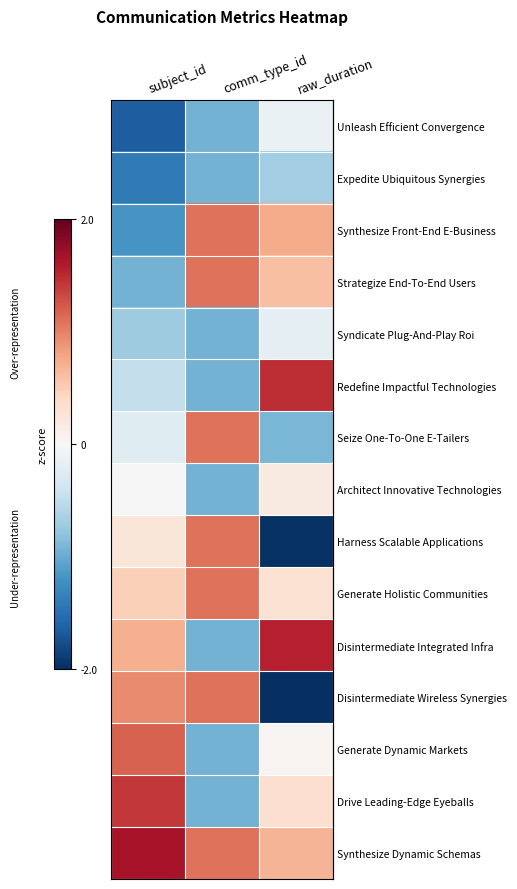

What is the spread (max minus min) of values at raw_duration?

3.5